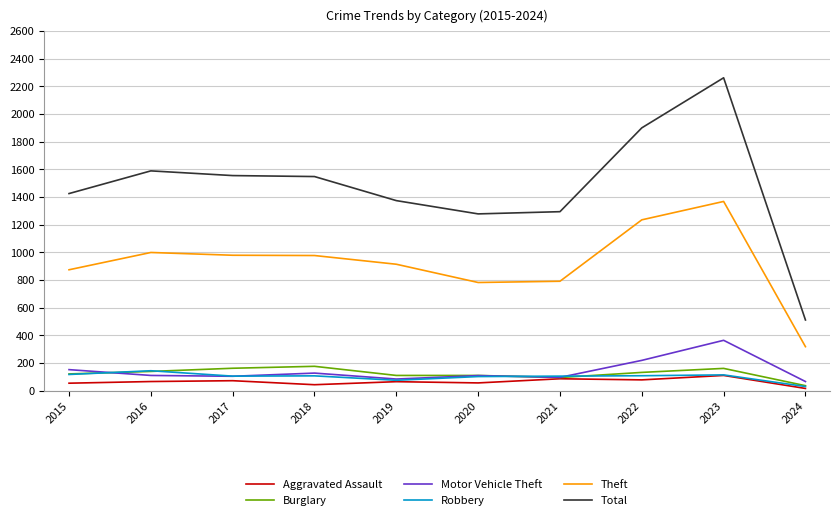

What is the difference between the Total values at 2015 and 2024?

914